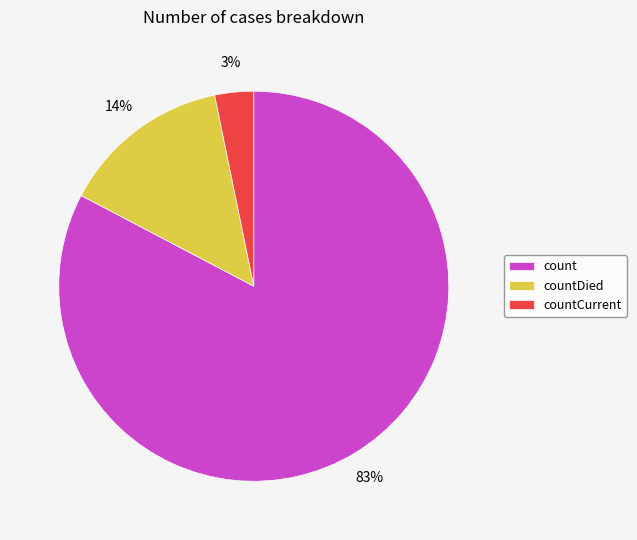

To the nearest percent, what percentage of the pie is countCurrent?

3%